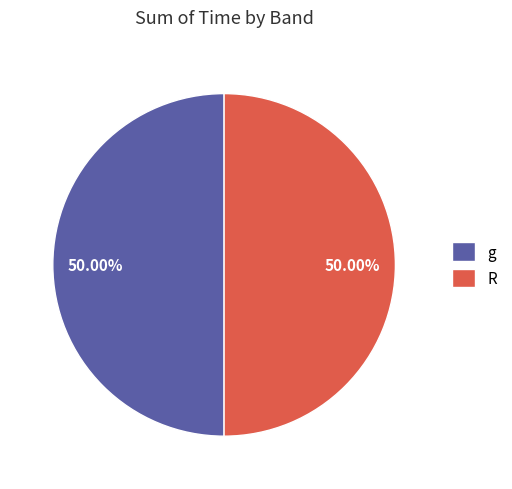

Is the sum of R and g greater than half?

Yes